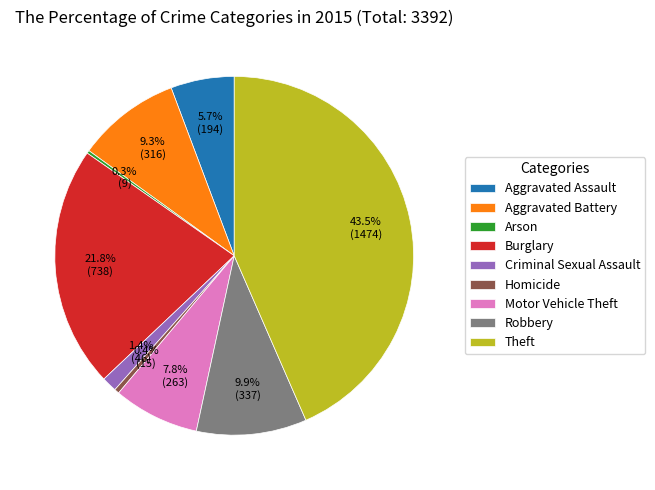

Is there any slice that represents more than half of the pie?

No